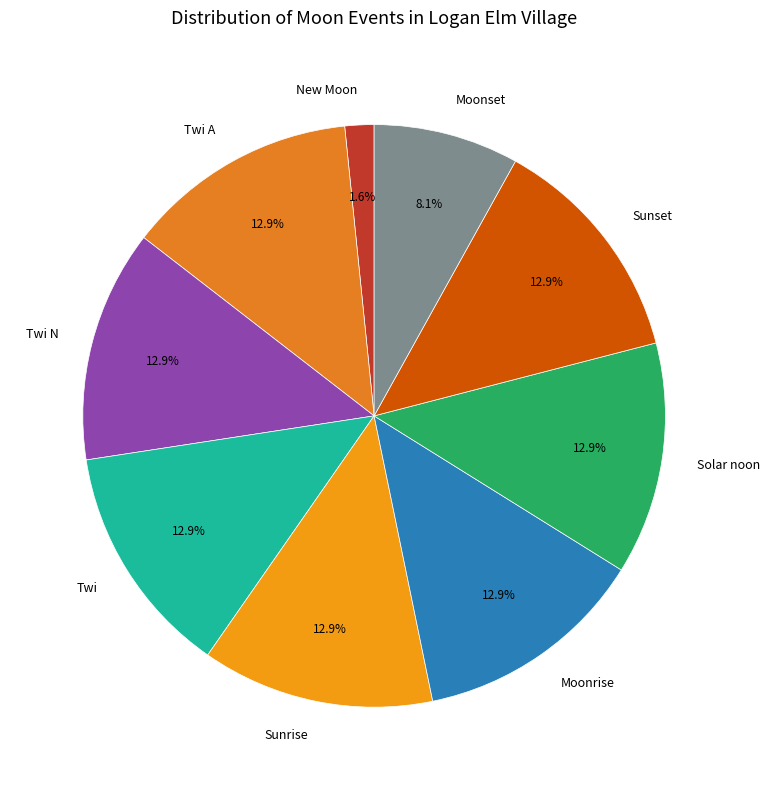

Is Twi N the majority of the pie?

No